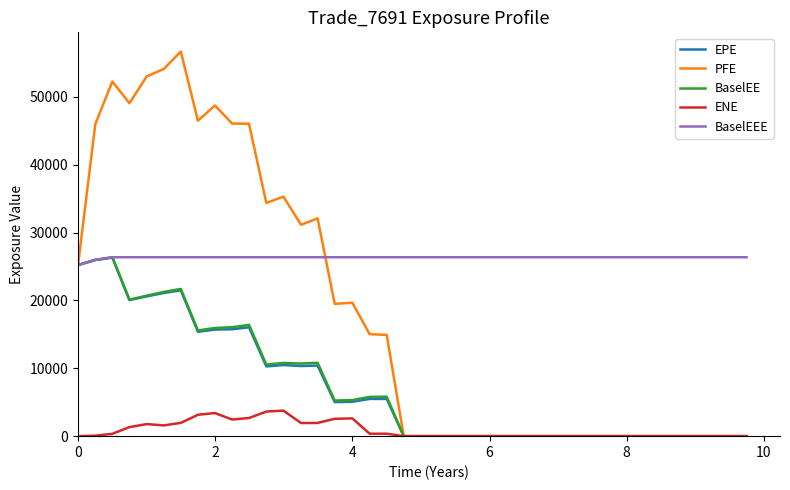

What is the sum of all ENE values?

35905.2